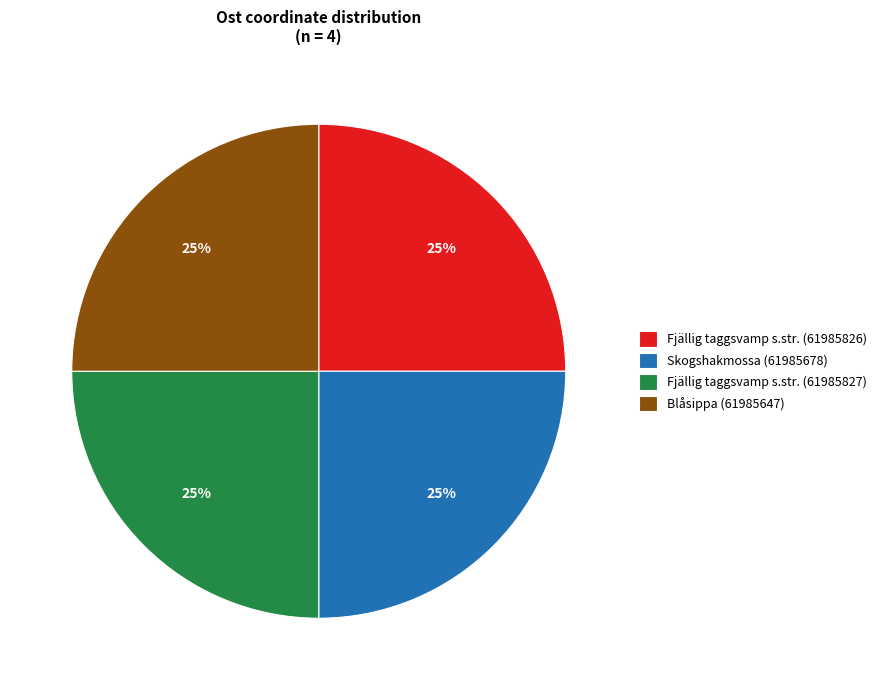

What is the ratio of the value at Skogshakmossa (61985678) to the value at Fjällig taggsvamp s.str. (61985827)?

1.0